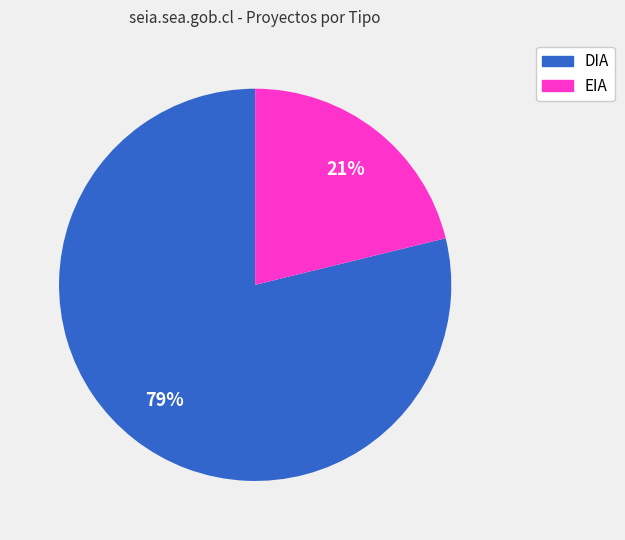

True or false: DIA accounts for 87% of the total.

False